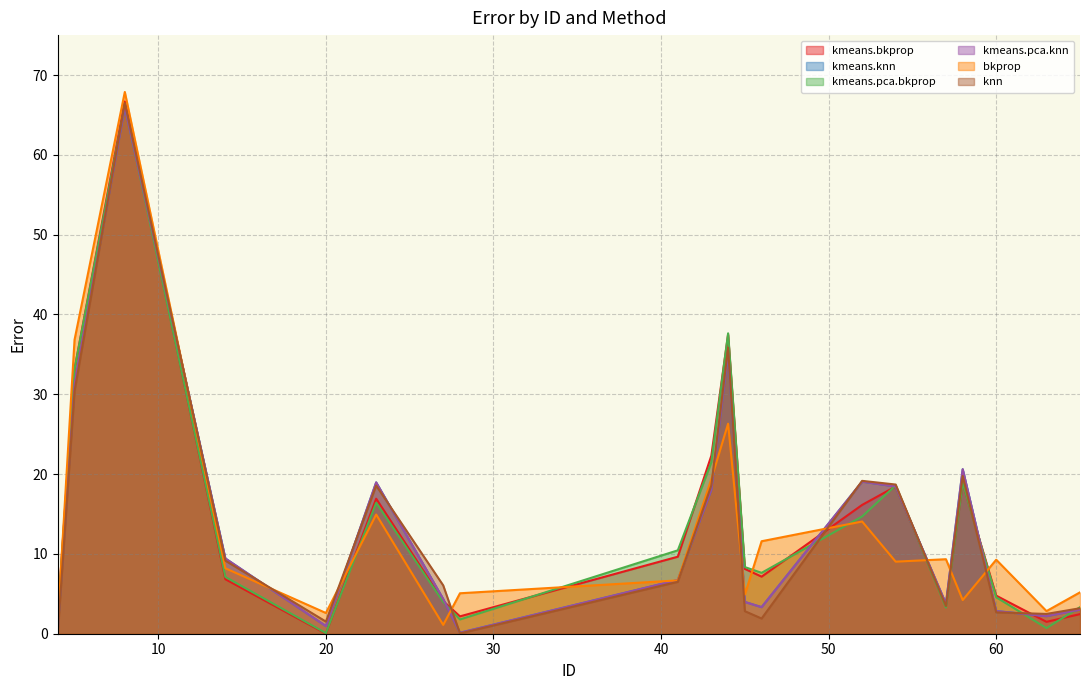

What is the maximum value shown in the chart?

67.9